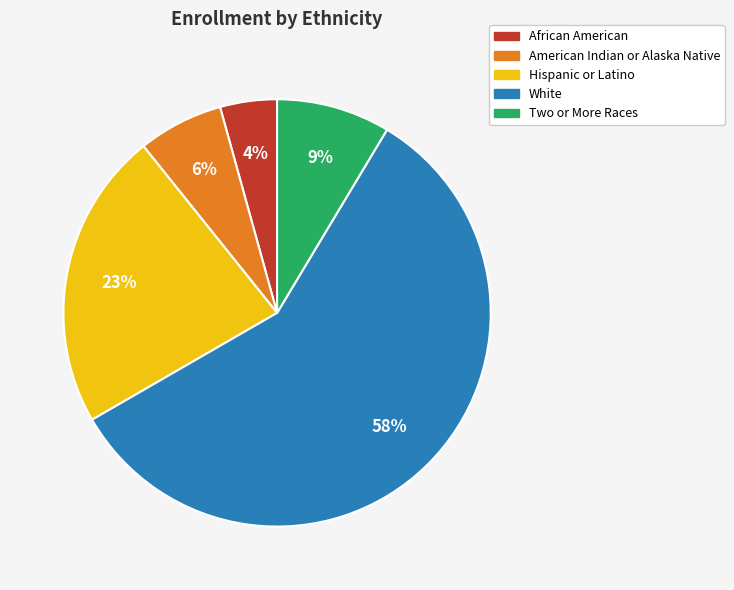

Which slice is the smallest?

African American